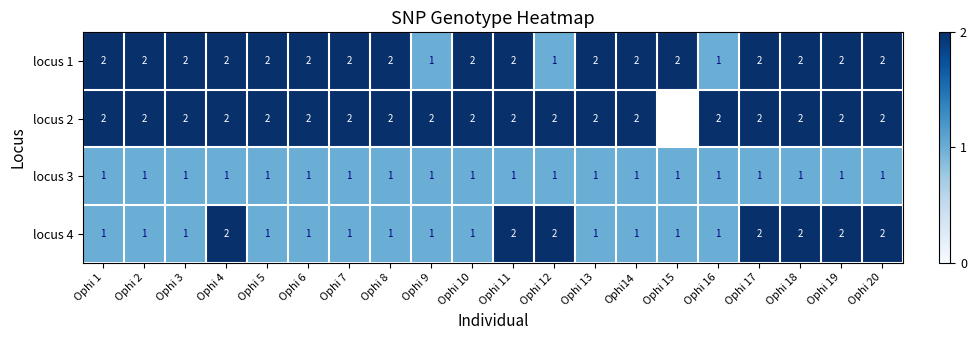

Which label corresponds to the largest value in the chart?

Ophi 1